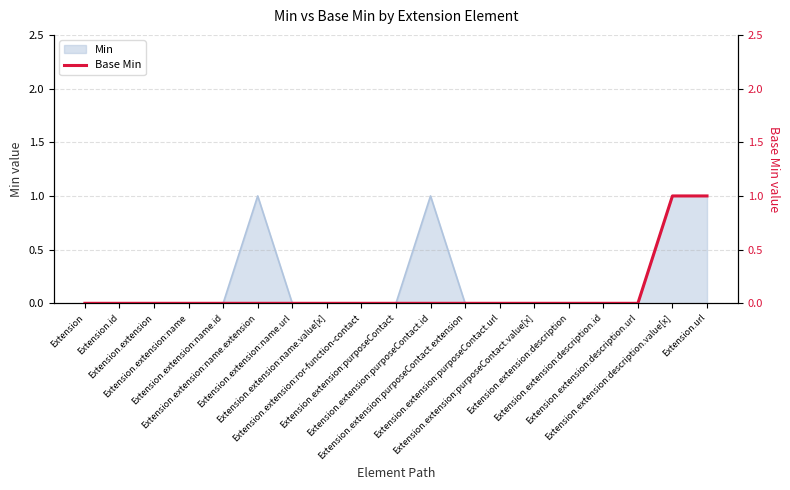

The chart shows a value of 0 at Extension.extension:name.url. True or false?

False